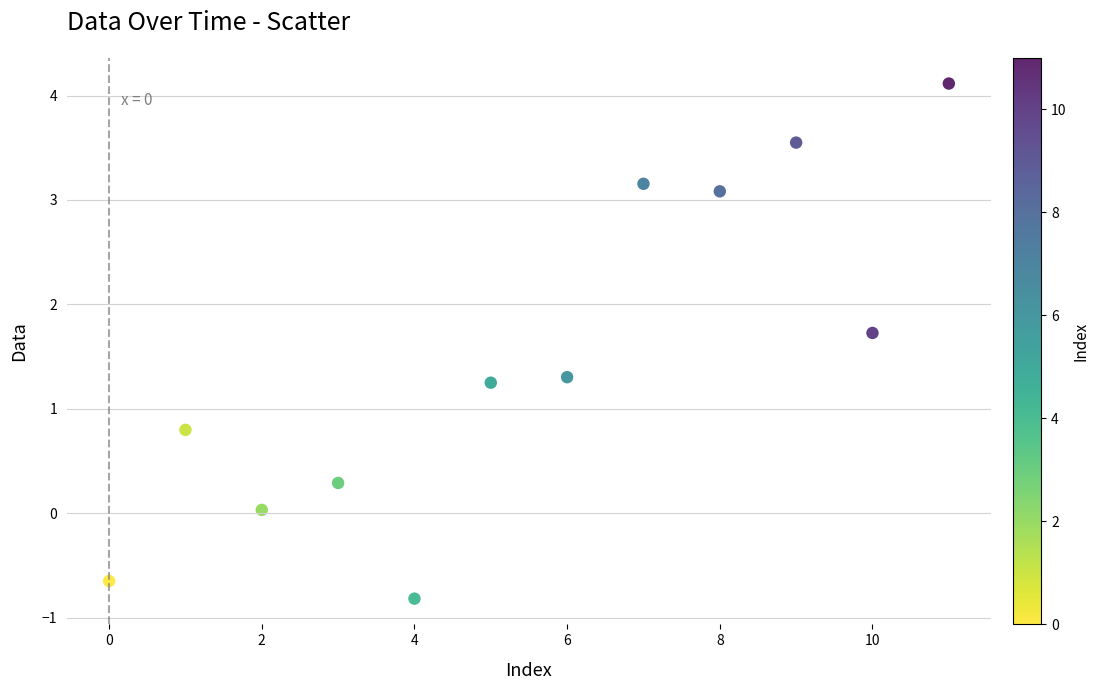

What is the average Y value?

1.5